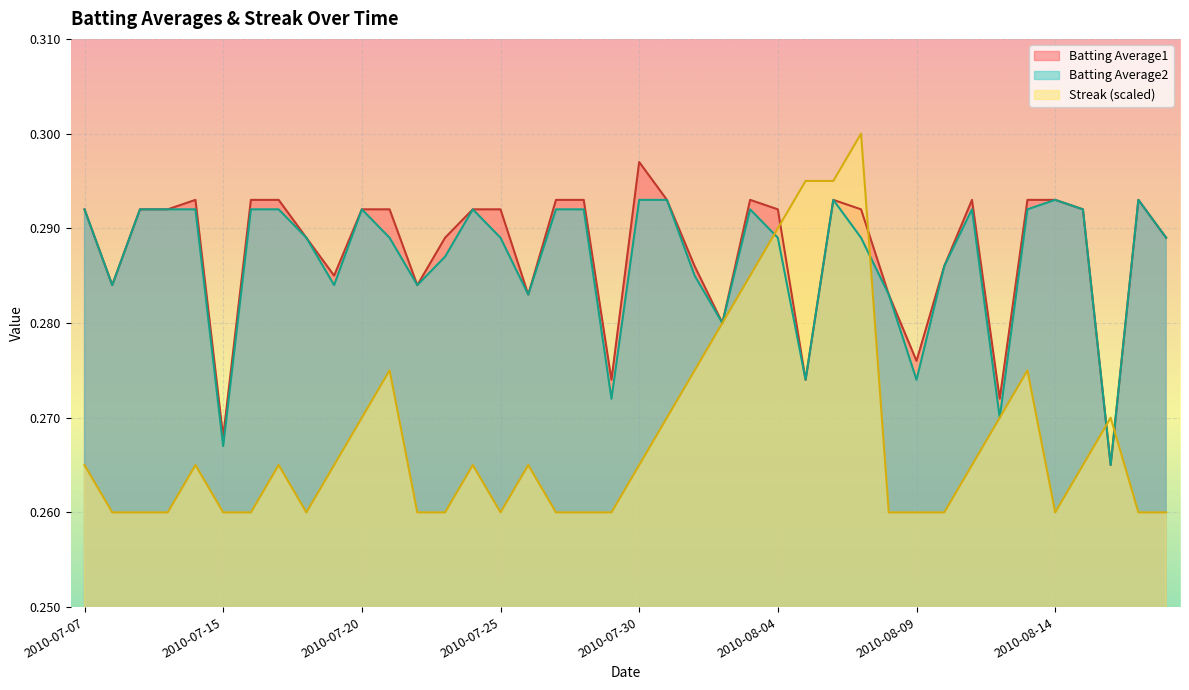

What is the label of the 6th point from the left?

2010-07-15